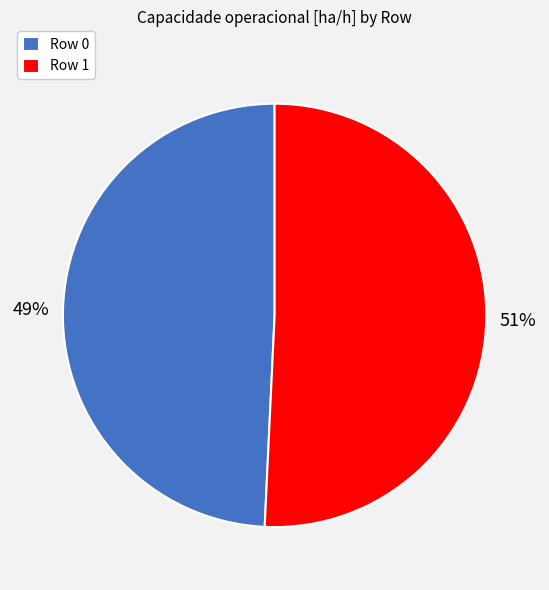

Is it true that Row 0 is 49% of the pie?

True